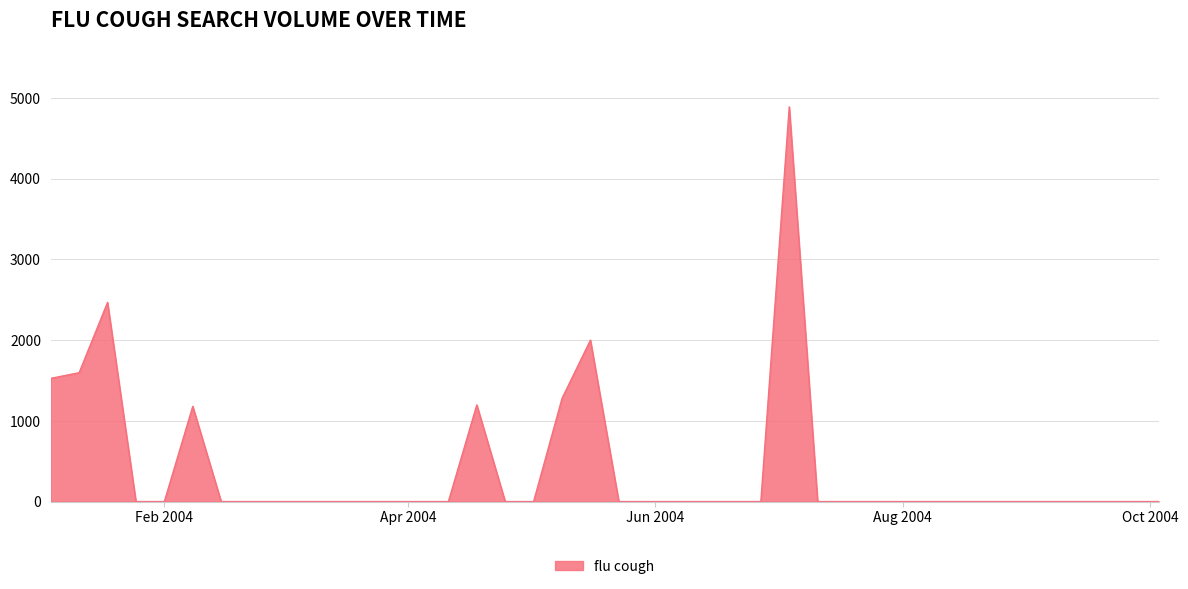

What is the maximum value shown in the chart?

4891.0